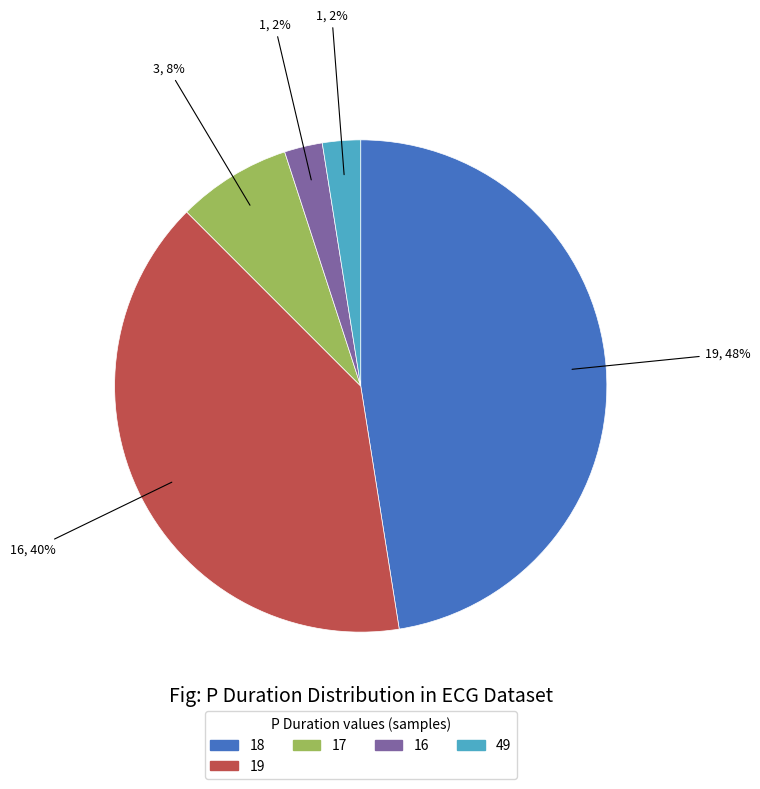

To the nearest percent, what portion does 17 represent?

8%